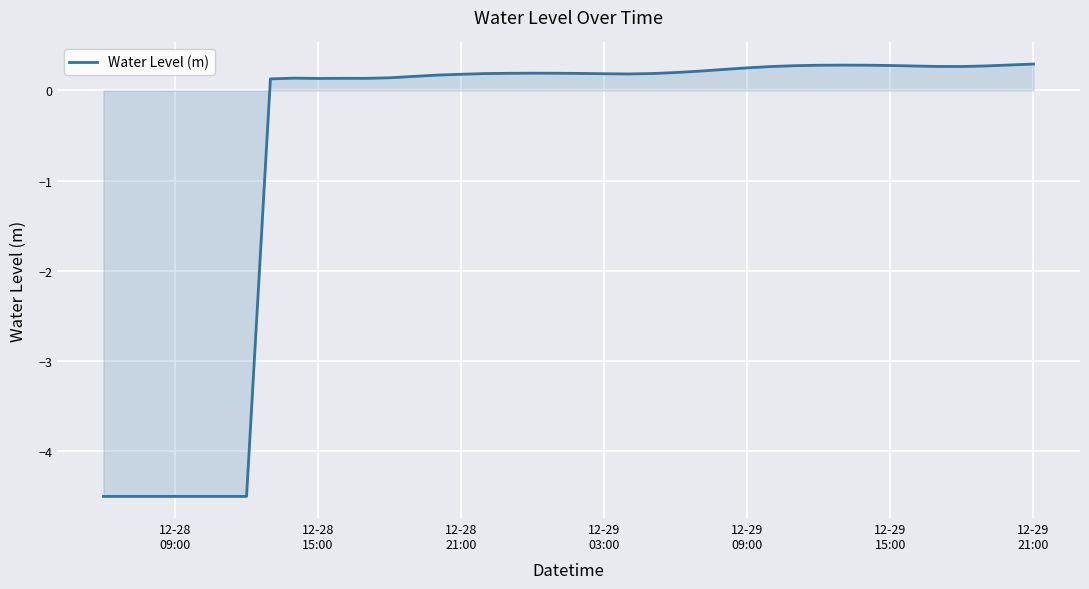

What is the difference between the maximum and minimum values?

4.8